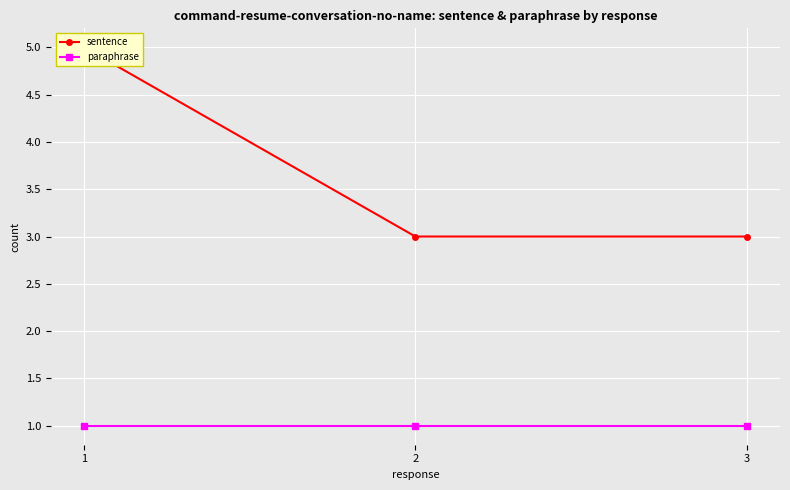

Reading right to left, list all the values displayed in this chart.

sentence: 3	3	5
paraphrase: 1	1	1